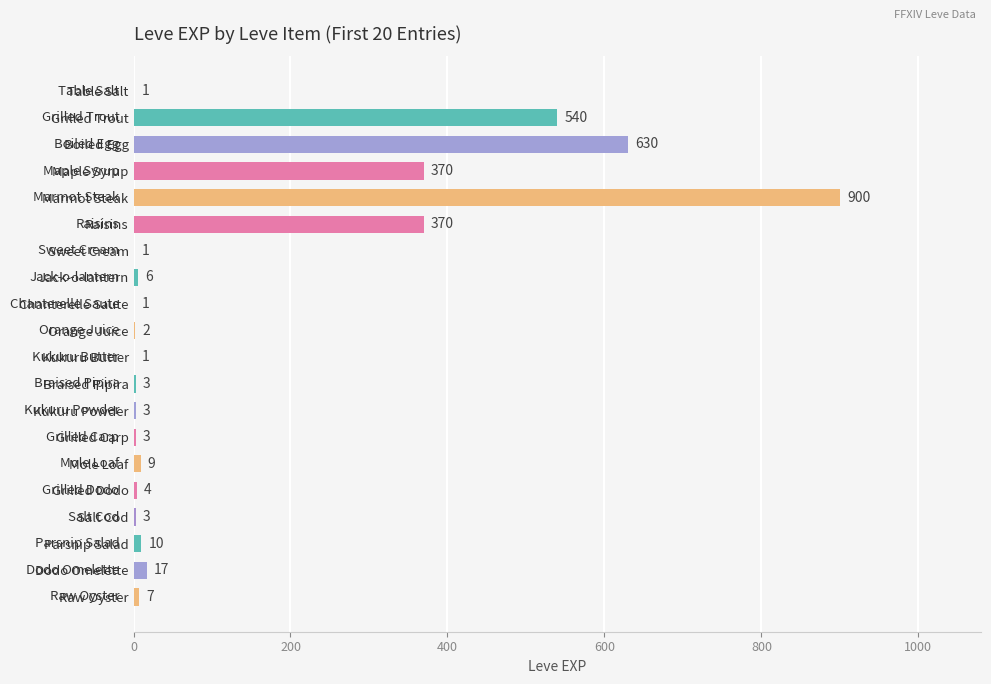

Which label corresponds to the largest value in the chart?

Marmot Steak